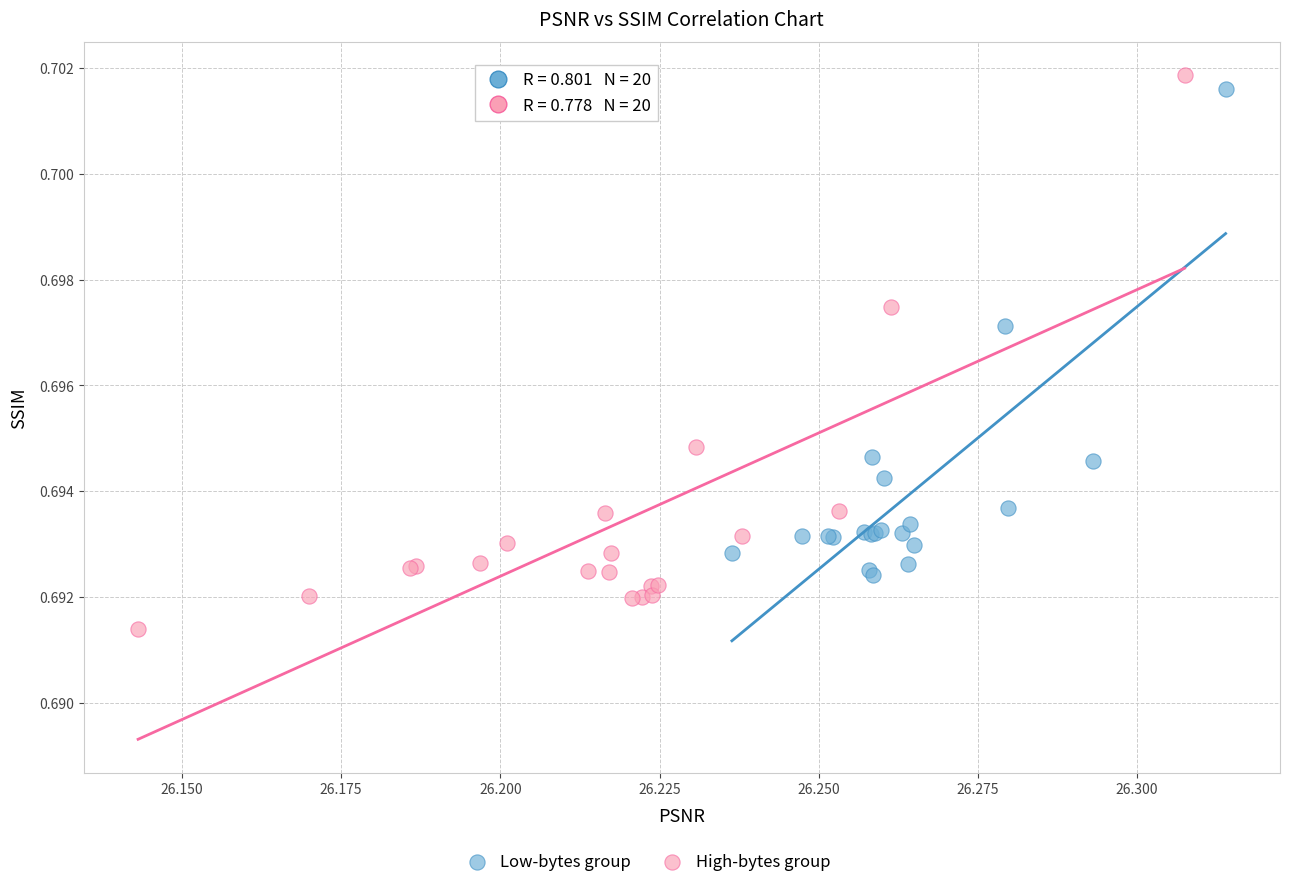

Which series contains the highest Y value?

High-bytes group